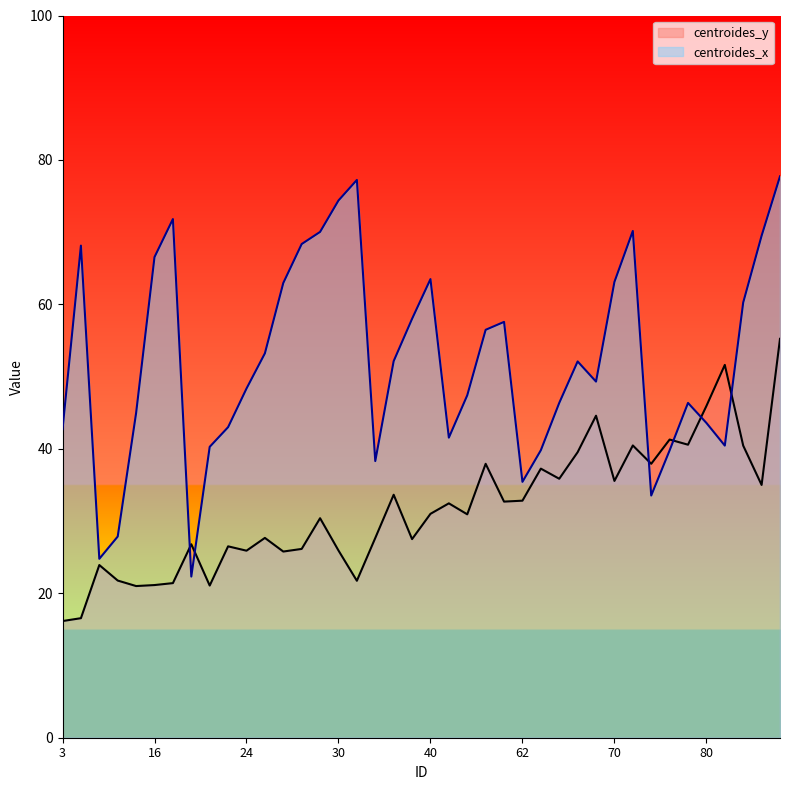

What are all the series names shown in the legend?

centroides_y, centroides_x